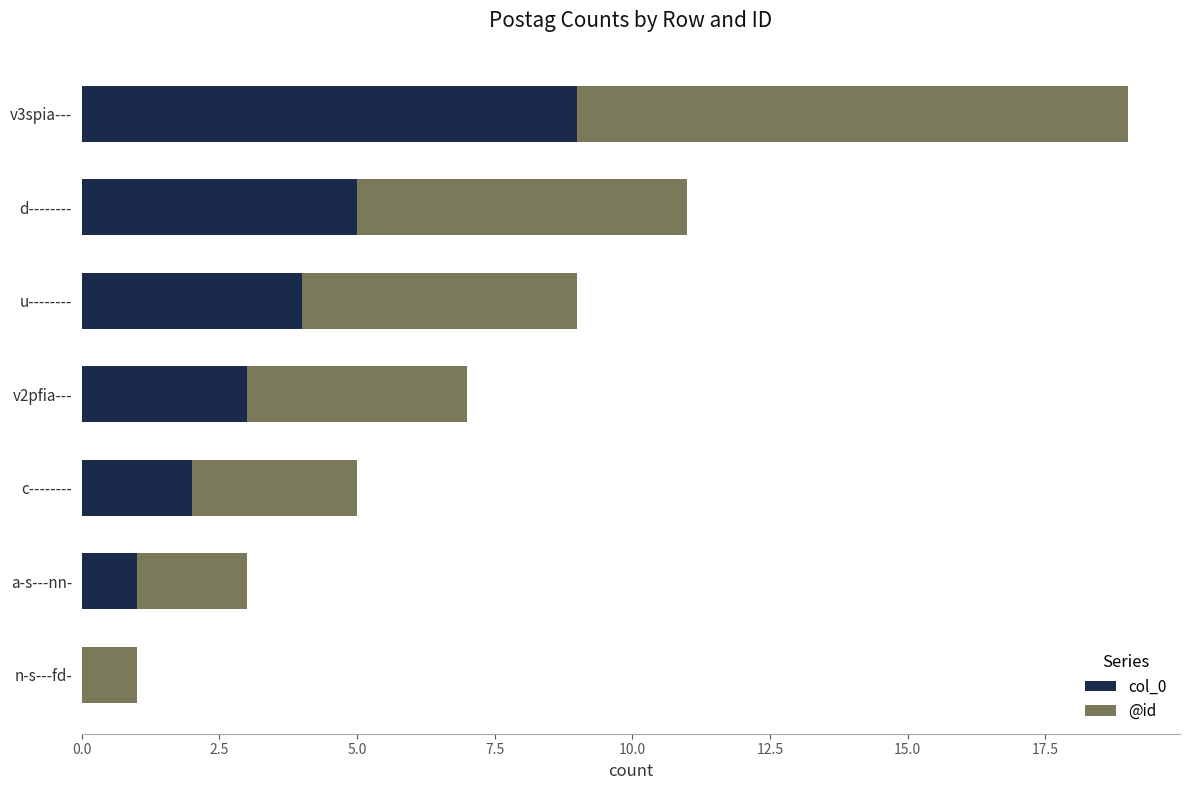

Is it true that col_0 equals 4 at u--------?

True